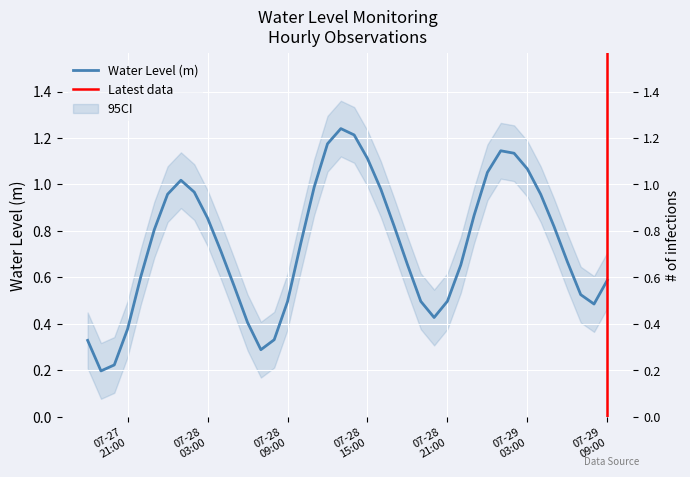

What is the greatest value displayed?

1.2